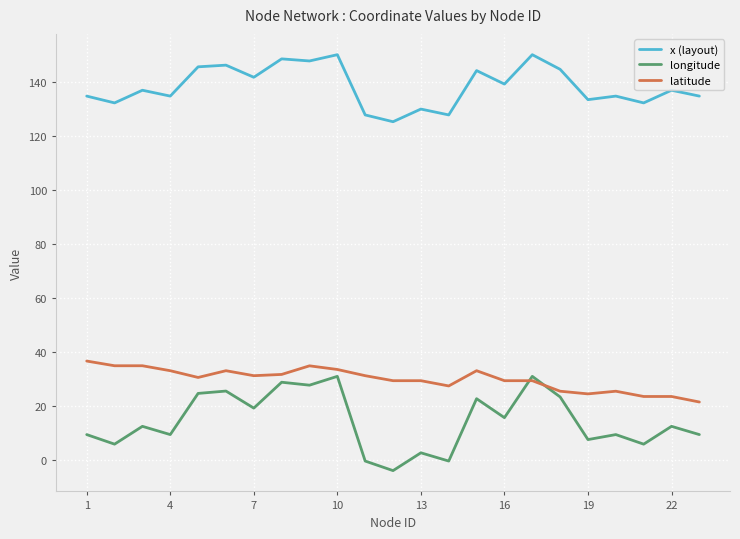

True or false: x (layout) and longitude intersect in this chart.

False